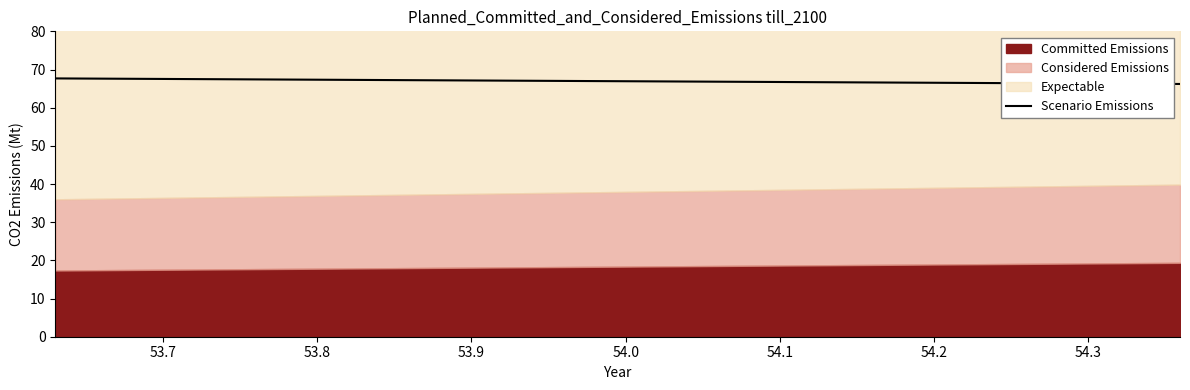

What is the minimum value for Scenario Emissions?

66.2